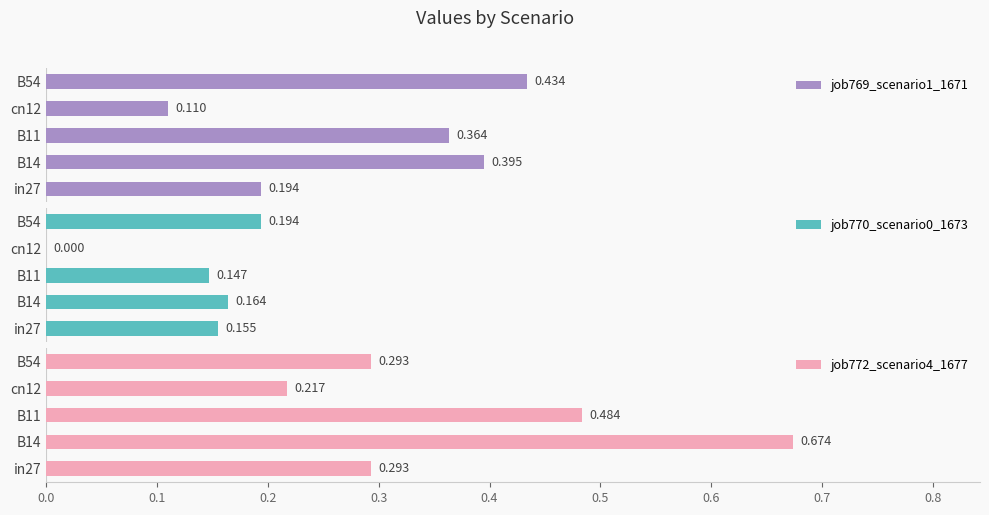

What is the maximum value for job769_scenario1_1671?

0.4